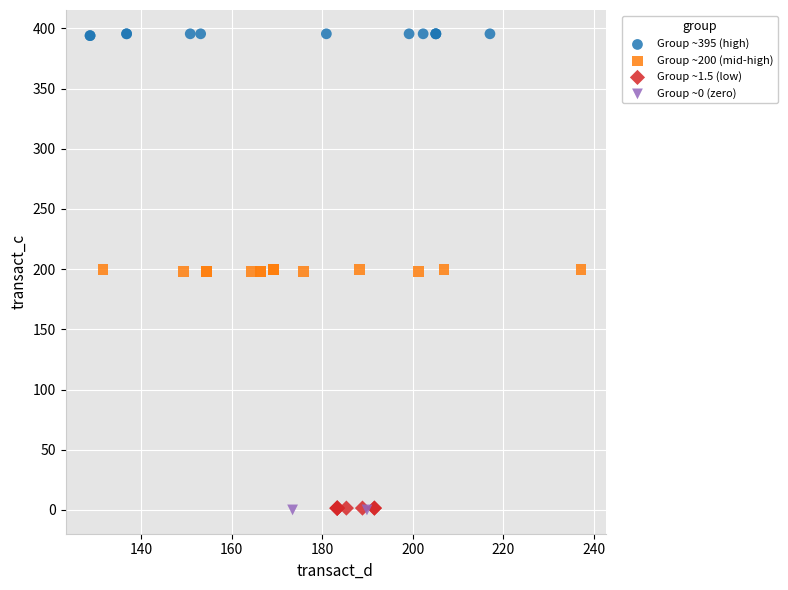

Which series reaches the maximum Y coordinate?

Group ~395 (high)